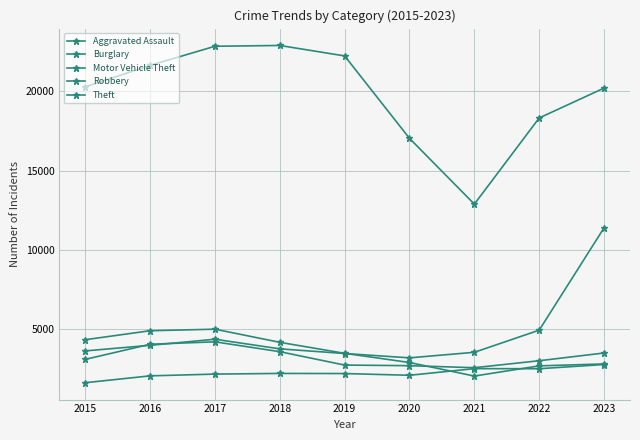

Does the chart have visible grid lines?

Yes